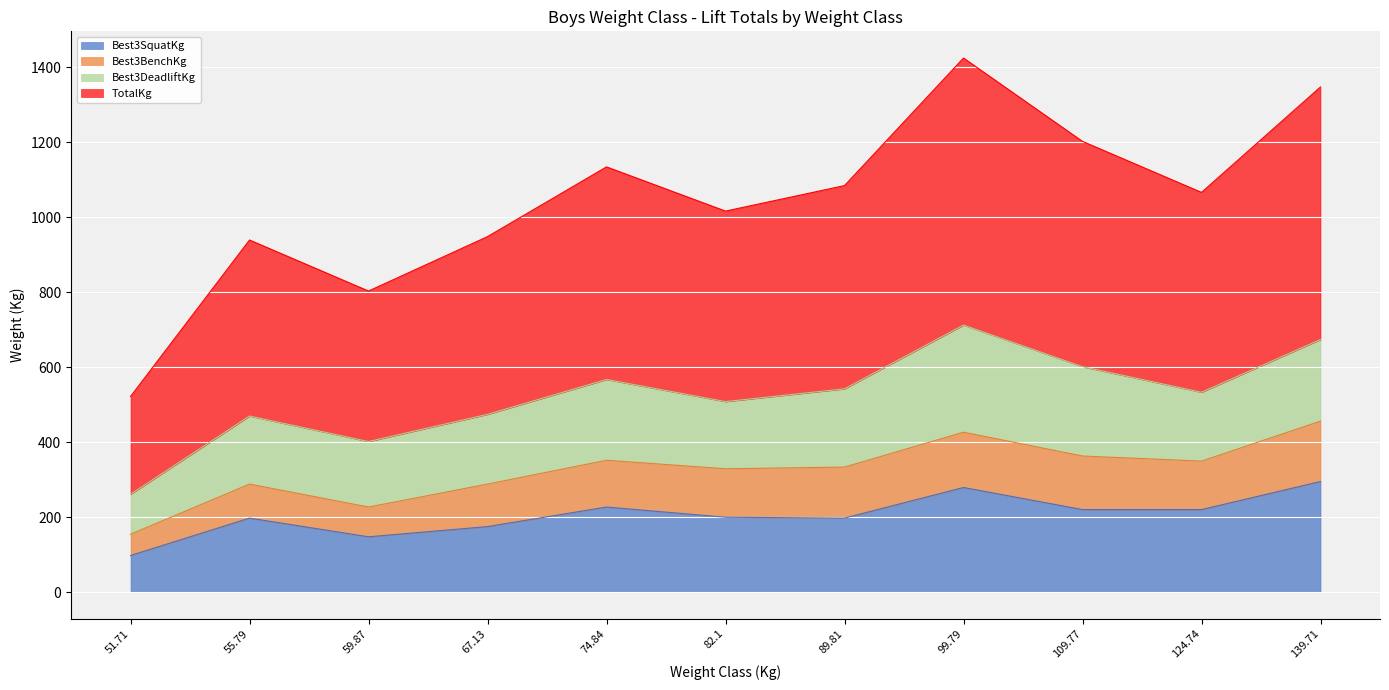

The TotalKg series shows 1016.0 at 82.1. True or false?

True